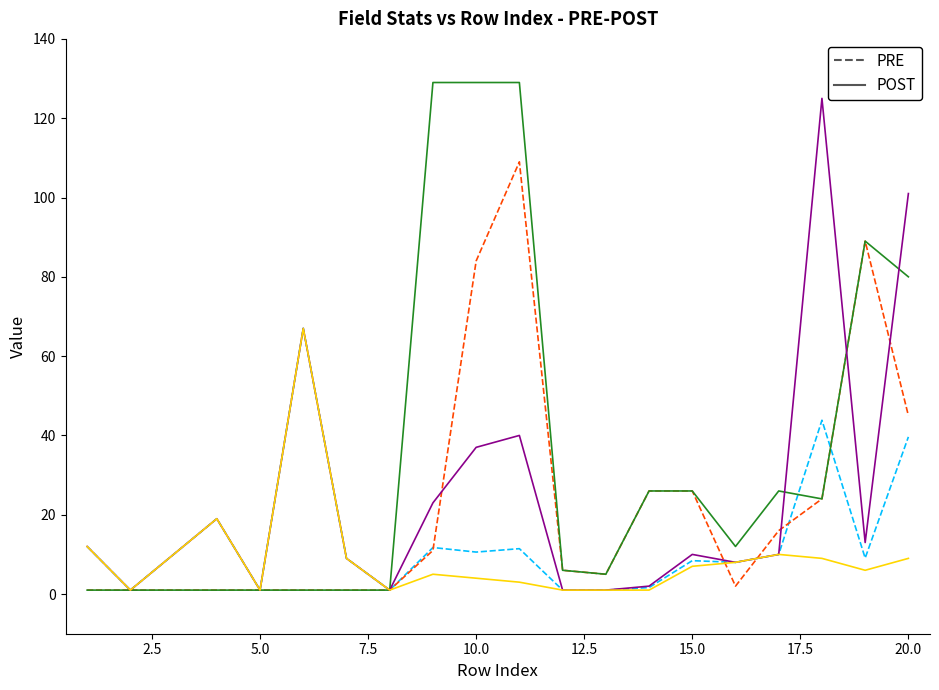

What is the greatest value displayed?

129.0